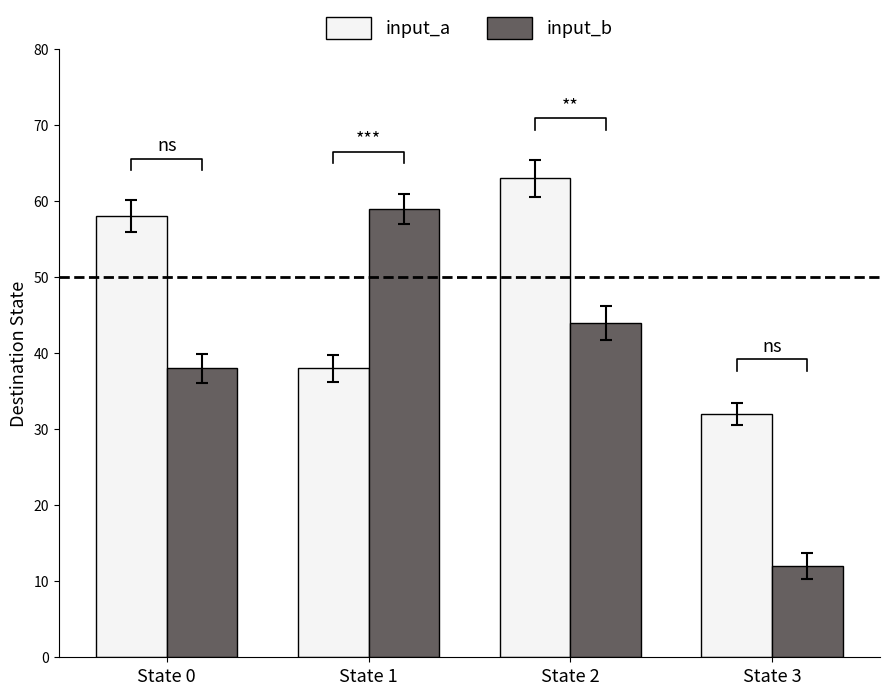

What is the spread (max minus min) of values at State 1?

21